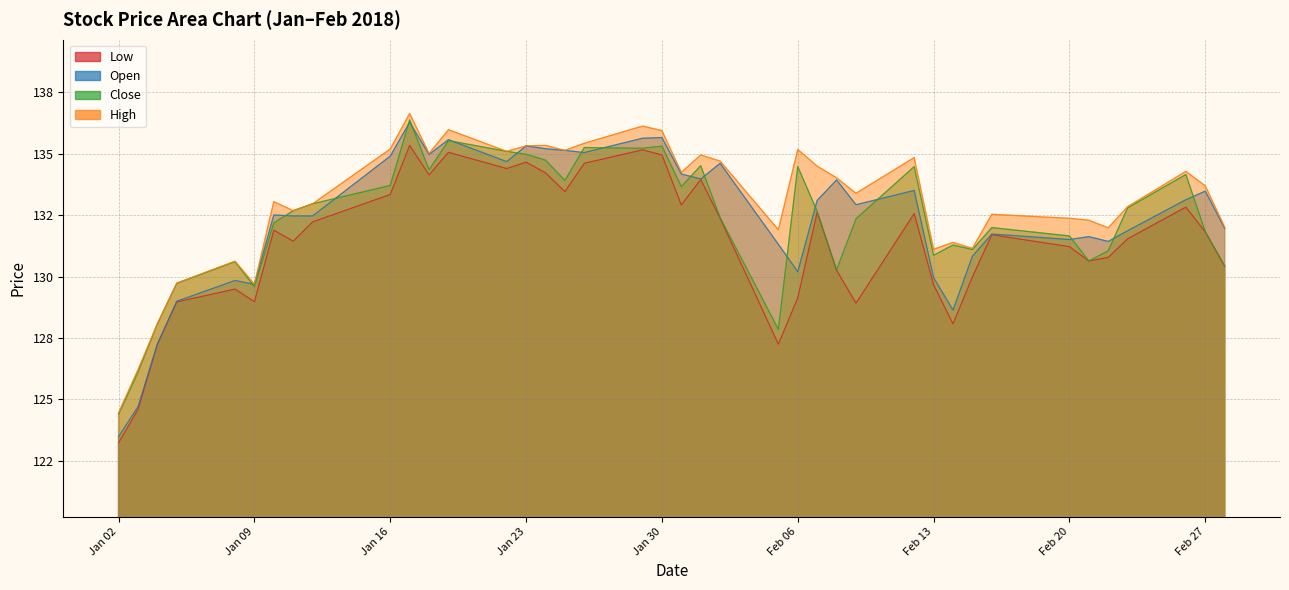

How many lines are shown in the chart?

4